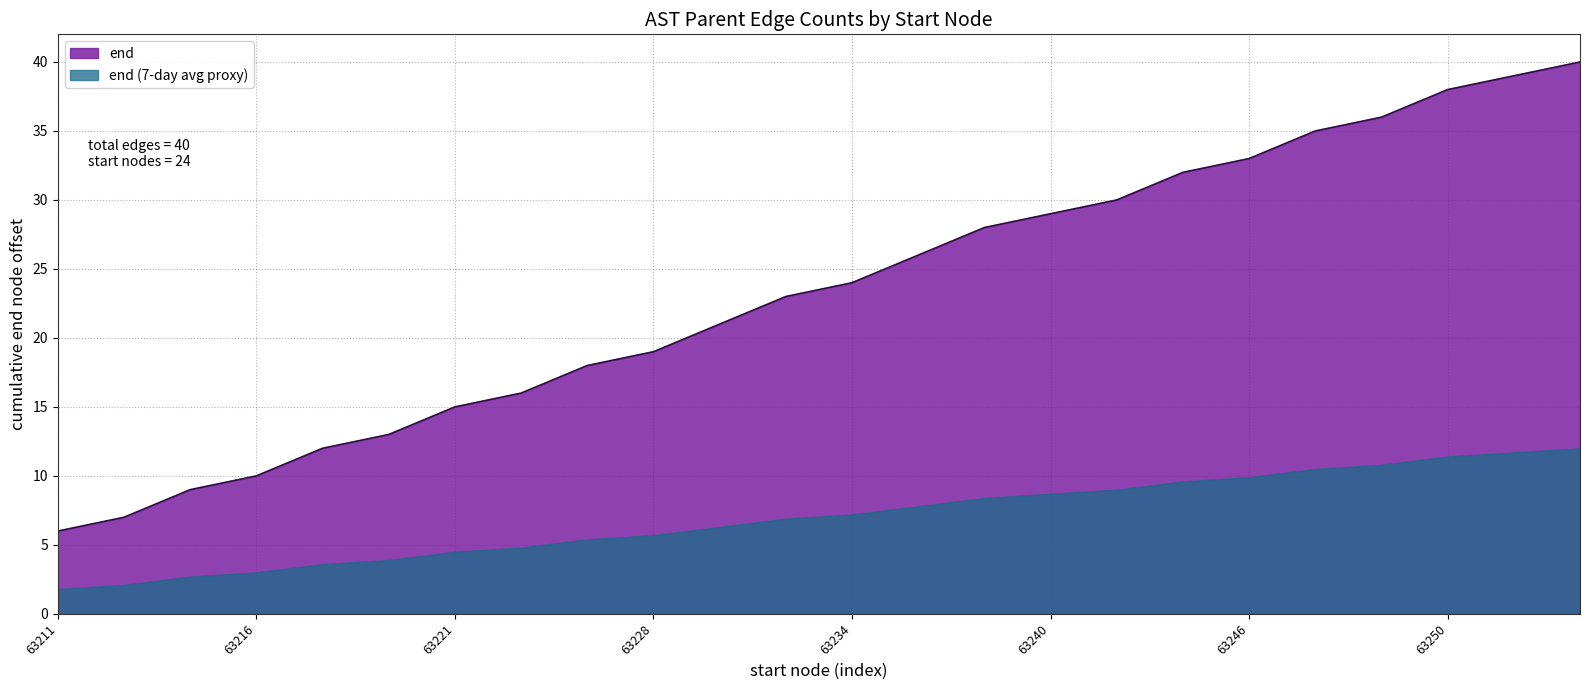

The chart shows a value of 112053 at 63224. True or false?

False